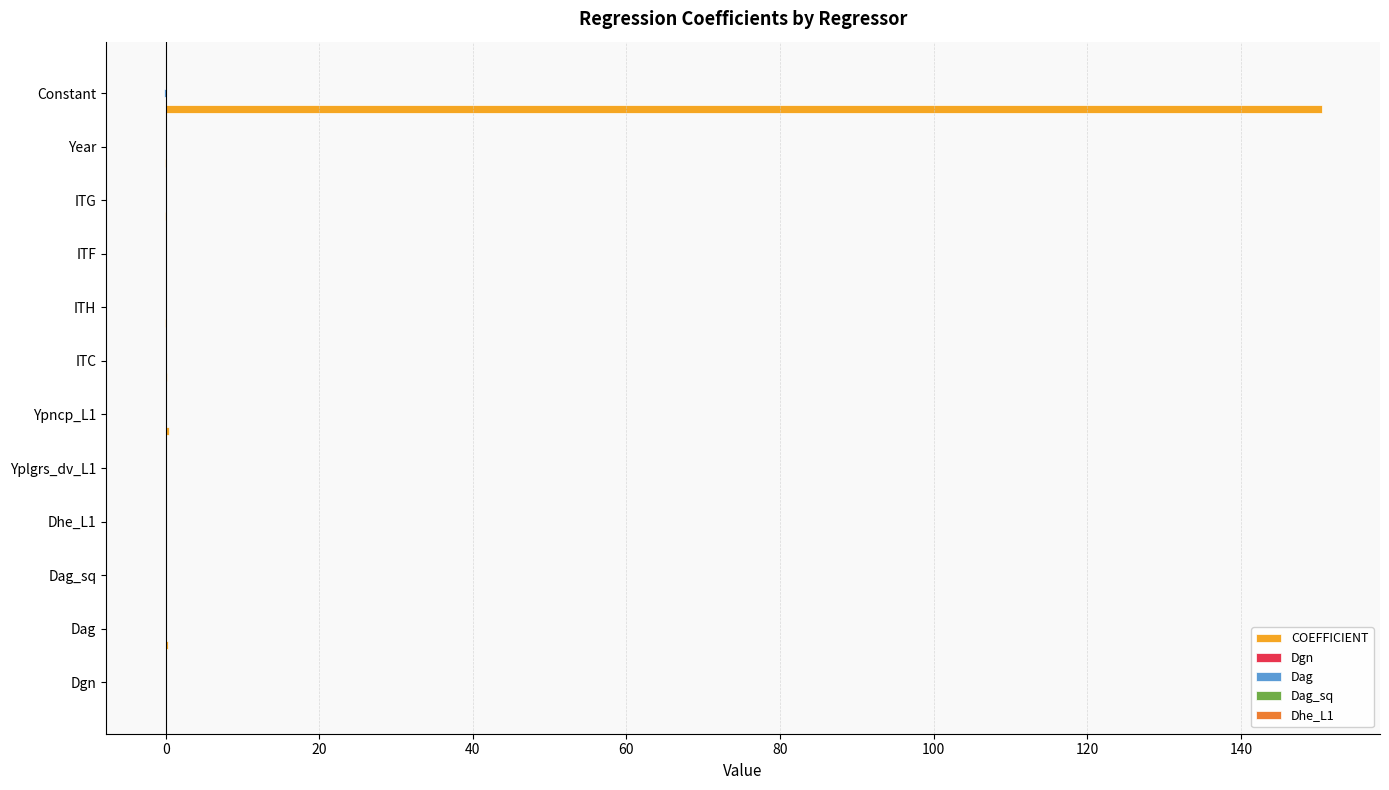

Which series has the largest total across all categories?

COEFFICIENT